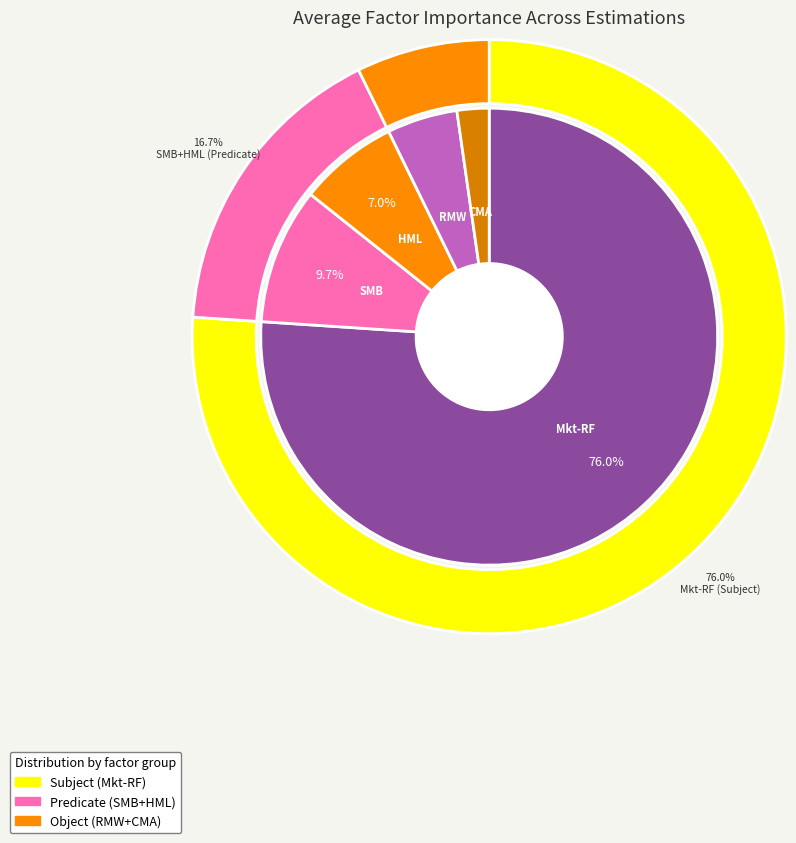

What is the difference between the highest and lowest values at HML?

0.7